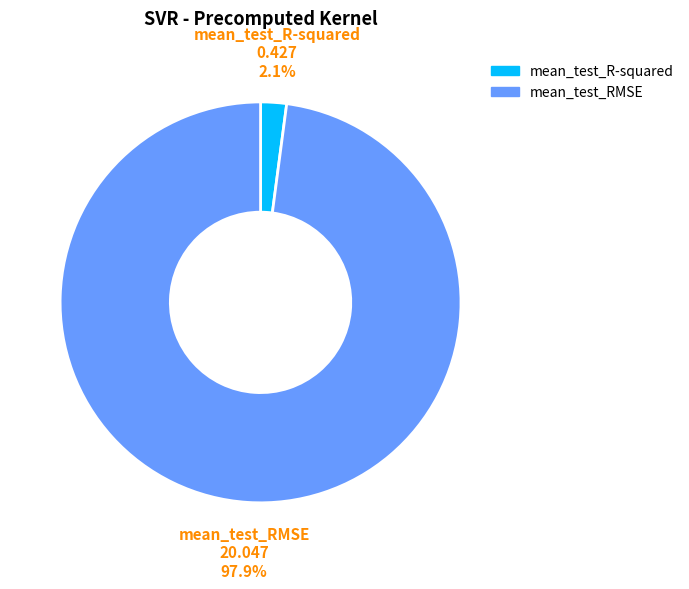

Which slice represents more than half of the pie?

mean_test_RMSE